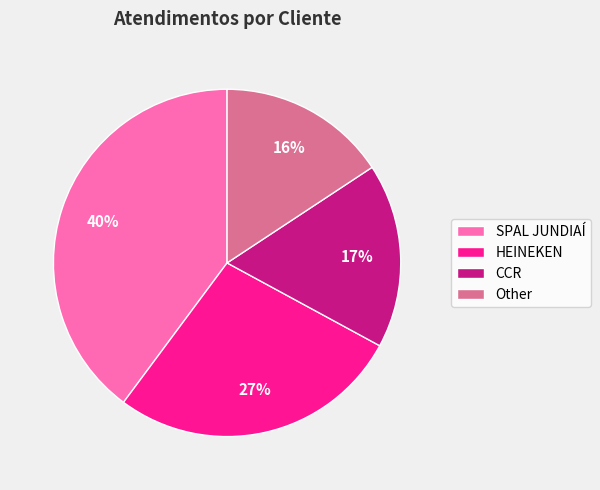

To the nearest percent, what portion does CCR represent?

17%